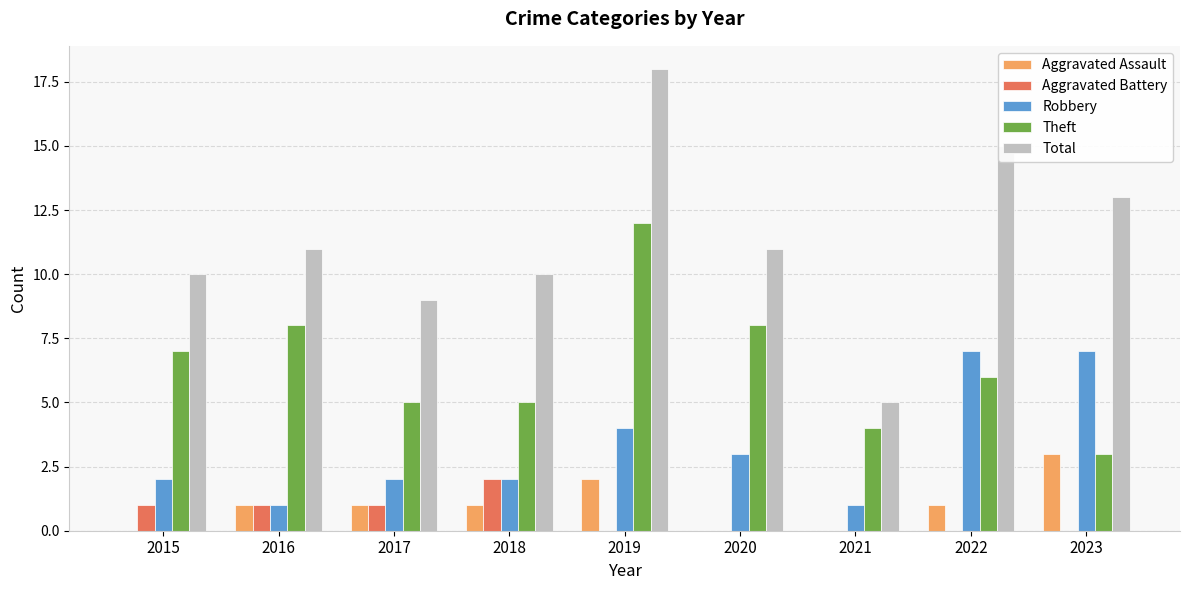

What is the sum of the Total values at 2022 and 2016?

26